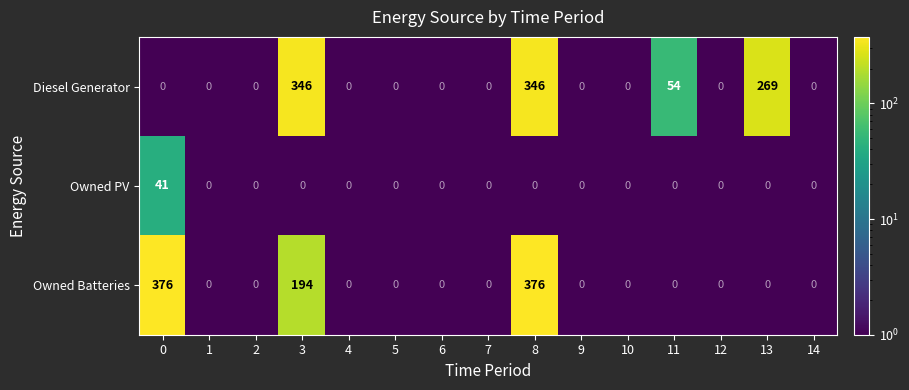

List the series in order of their peak value, highest first.

Owned Batteries, Diesel Generator, Owned PV